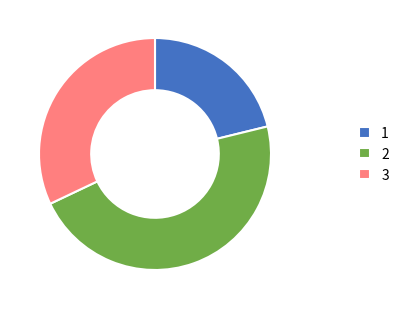

The 2 slice represents 53% of the pie. True or false?

False